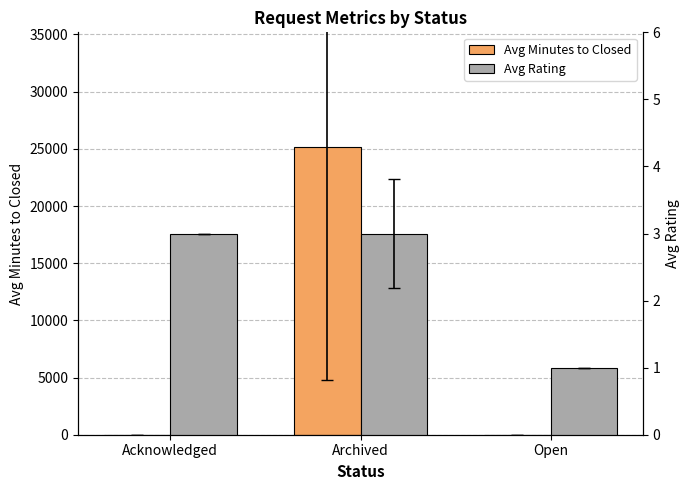

Rank the series by their maximum value, from lowest to highest.

Avg Rating, Avg Minutes to Closed